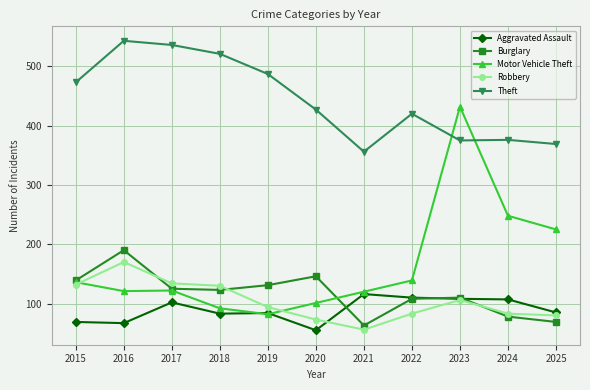

What are all the series names shown in the legend?

Aggravated Assault, Burglary, Motor Vehicle Theft, Robbery, Theft